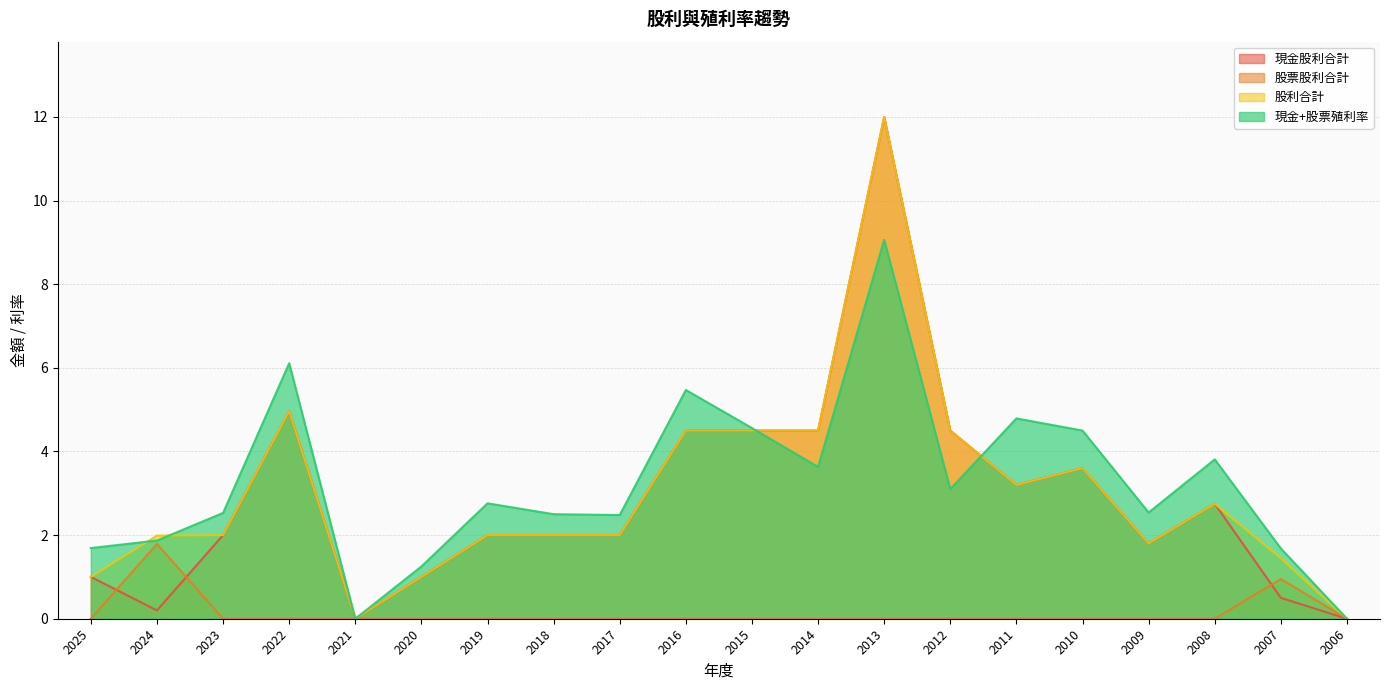

How many values in the 現金+股票殖利率 series exceed 2?

14